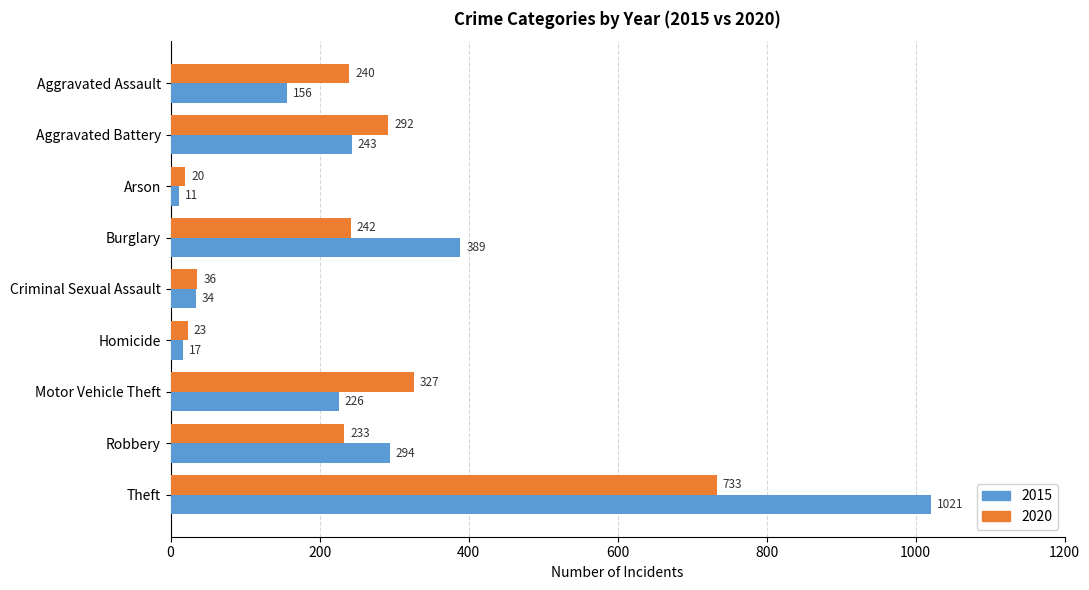

Rank the series at Motor Vehicle Theft from lowest to highest value.

2015, 2020